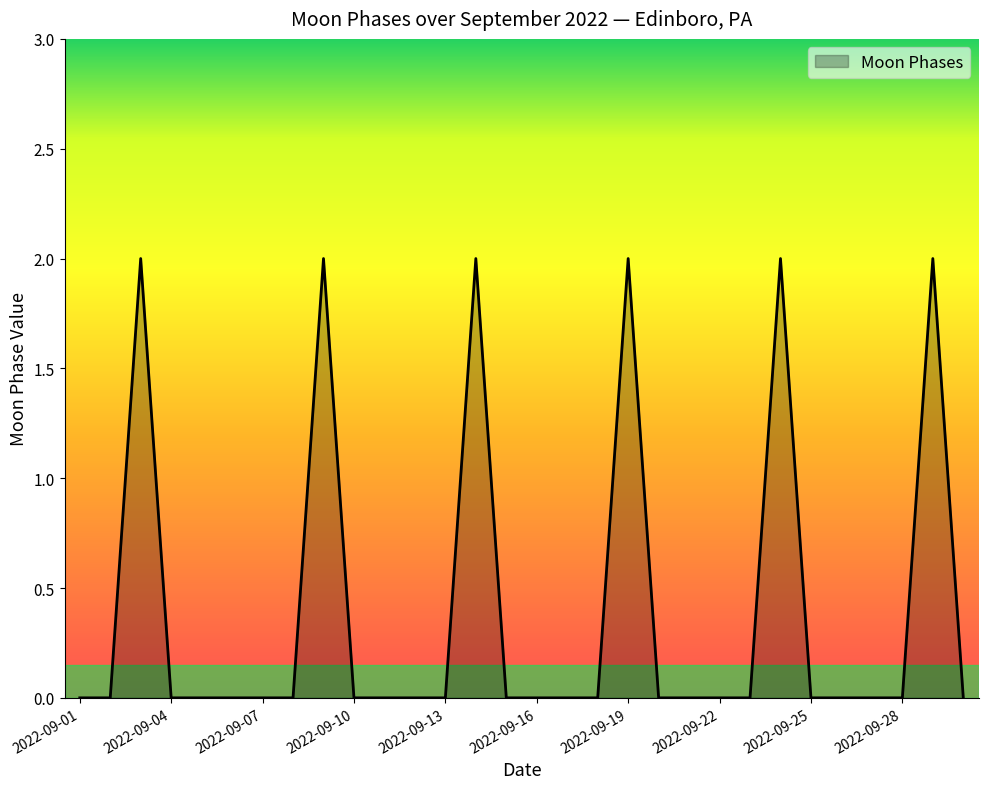

Reading left to right, extract all data points from this chart.

0	0	2	0	0	0	0	0	2	0	0	0	0	2	0	0	0	0	2	0	0	0	0	2	0	0	0	0	2	0